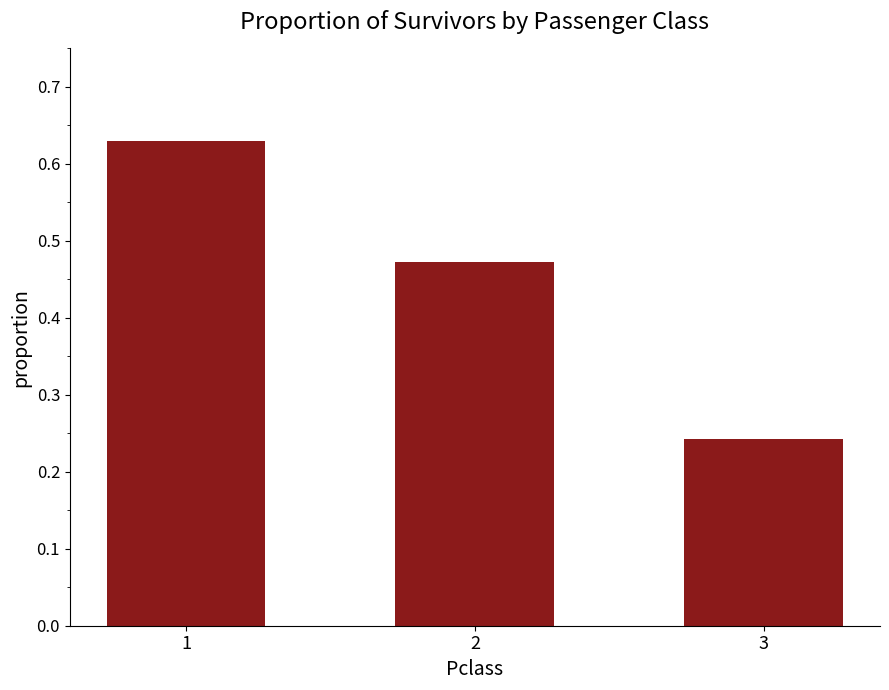

Does the chart contain stacked bars?

No